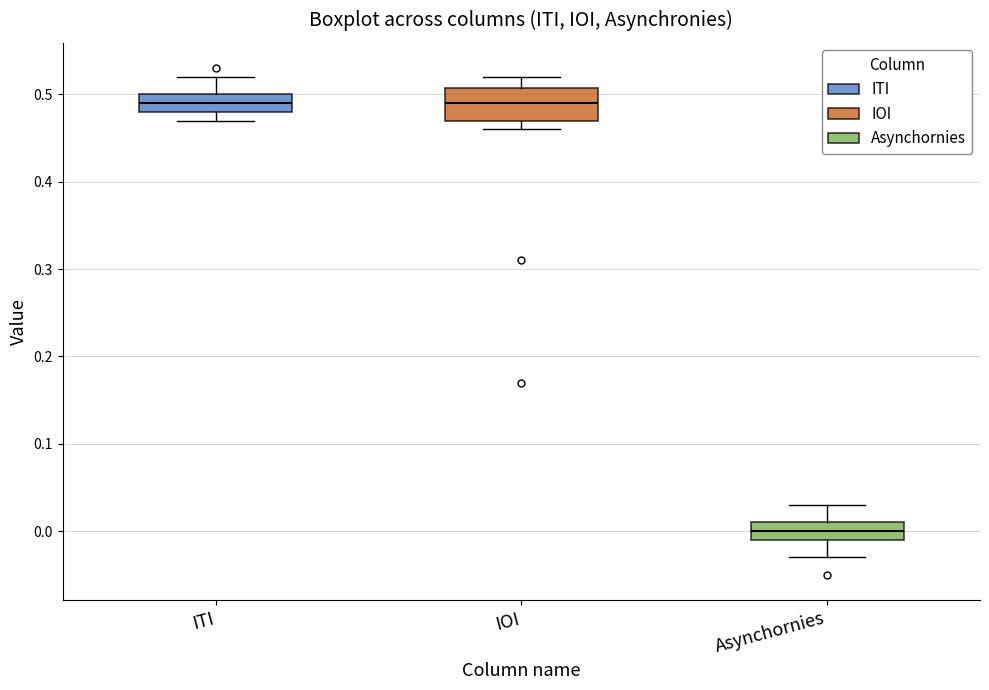

Where is the lower edge of the box for ITI on the y-axis? The values are not printed on the chart, so give them approximately, as read against the axis.

0.48